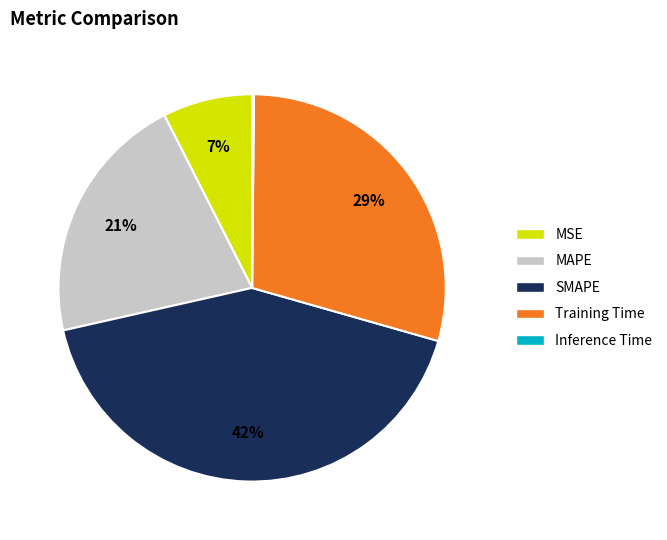

Does SMAPE represent more than half of the total?

No